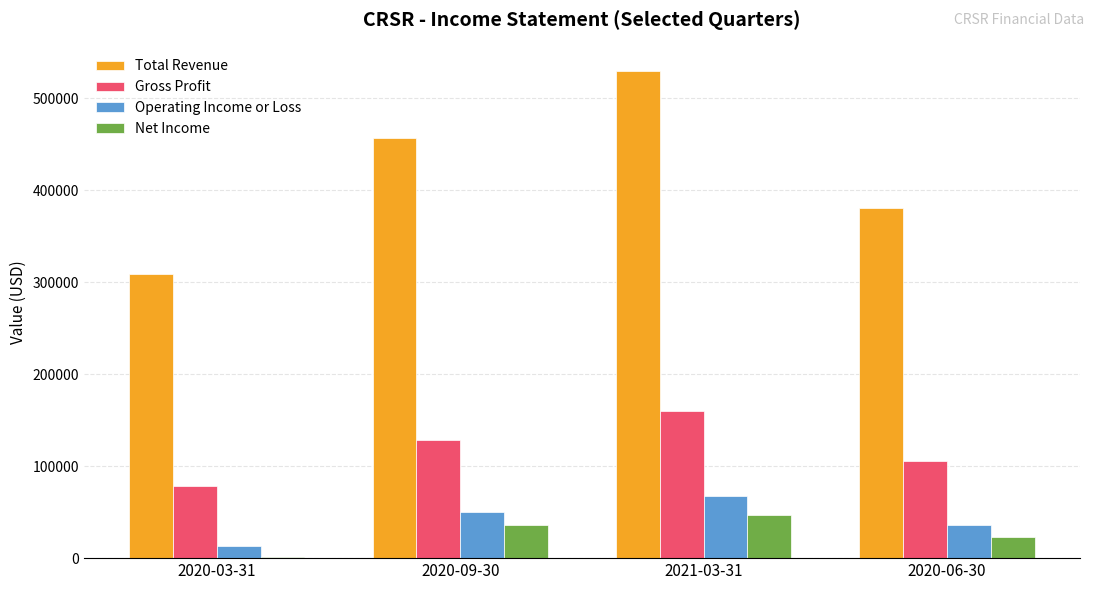

Reading left to right, what are all the values shown in this chart?

Total Revenue: 2020-03-31=308500	2020-09-30=457100	2021-03-31=529400	2020-06-30=380400
Gross Profit: 2020-03-31=78600	2020-09-30=127900	2021-03-31=160300	2020-06-30=105100
Operating Income or Loss: 2020-03-31=13300	2020-09-30=49700	2021-03-31=67300	2020-06-30=36400
Net Income: 2020-03-31=1200	2020-09-30=36400	2021-03-31=46700	2020-06-30=22600